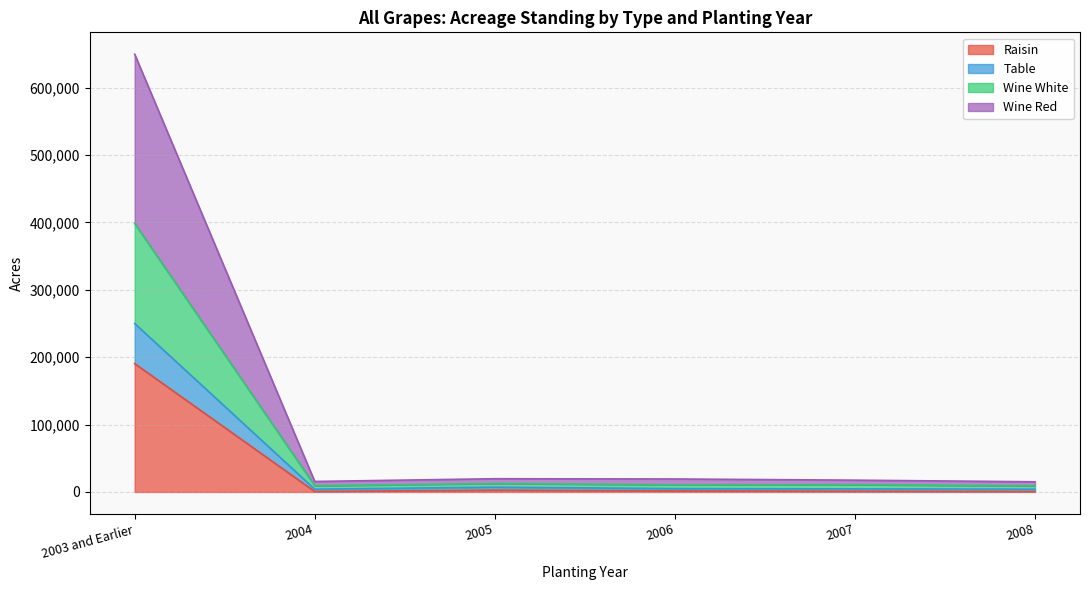

True or false: Raisin has a value of 1564 at 2006.

True